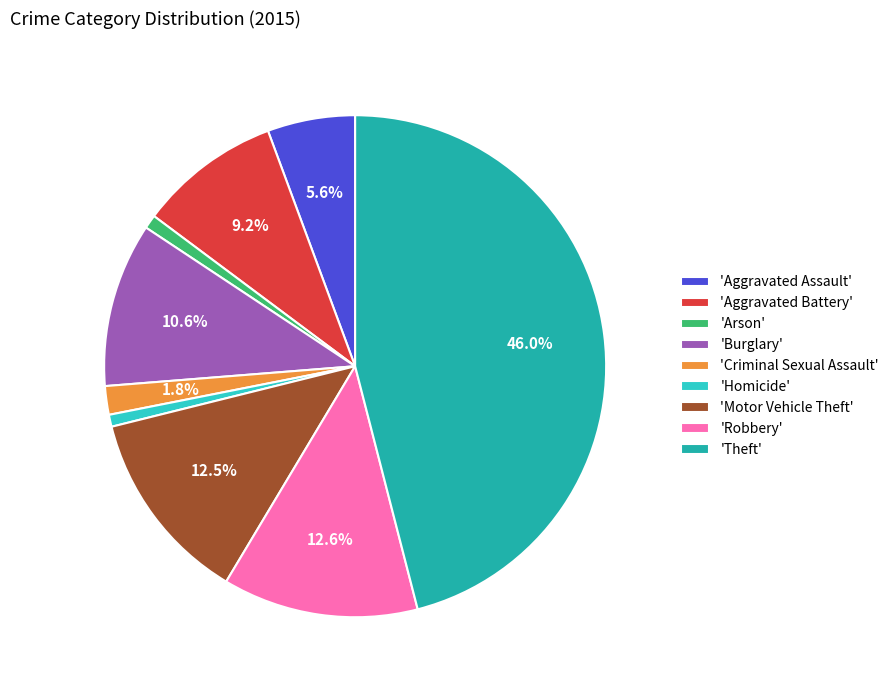

Is the sum of 'Robbery' and 'Motor Vehicle Theft' greater than half?

No